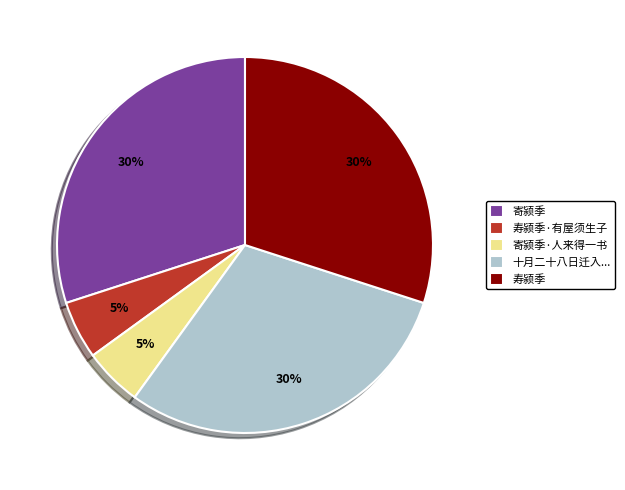

To the nearest percent, what is the average slice percentage?

20%